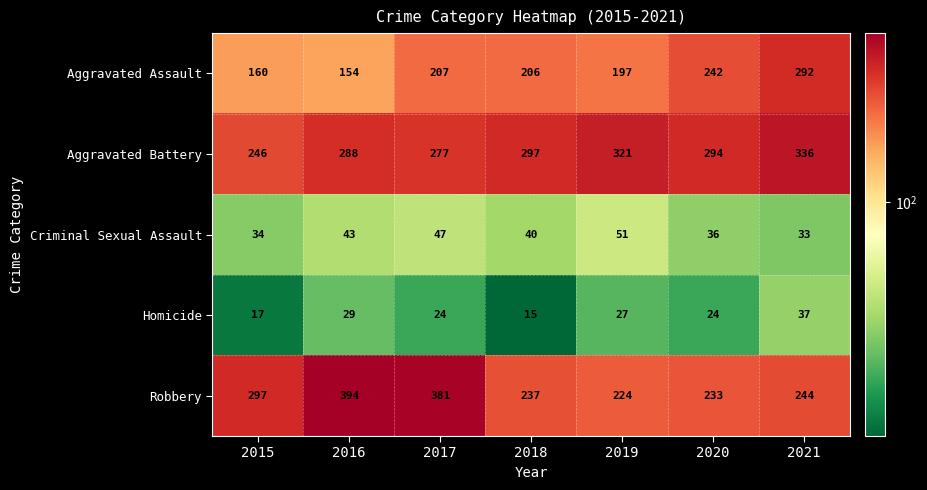

What is the difference between the Aggravated Battery values at 2019 and 2017?

44